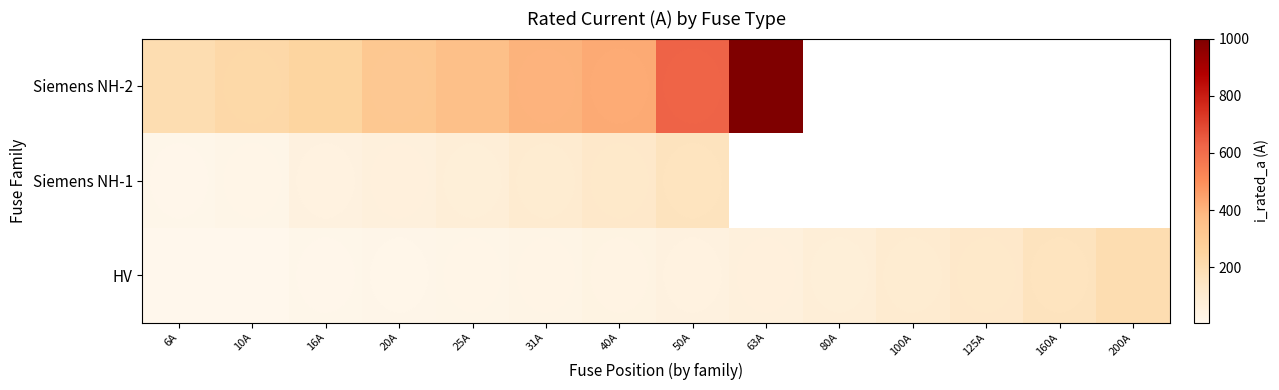

Which series has the largest total across all categories?

row_0